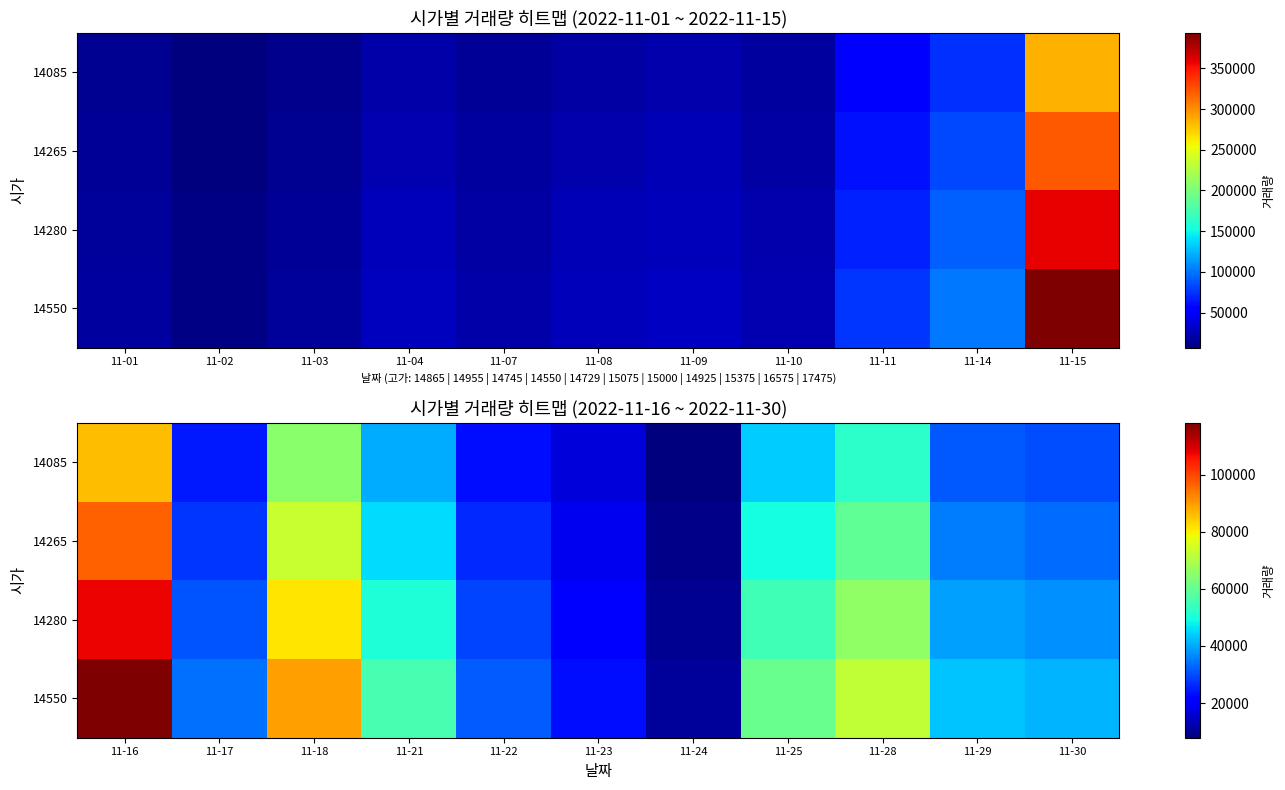

Rank the series by their maximum value, from lowest to highest.

14085, 14265, 14280, 14550